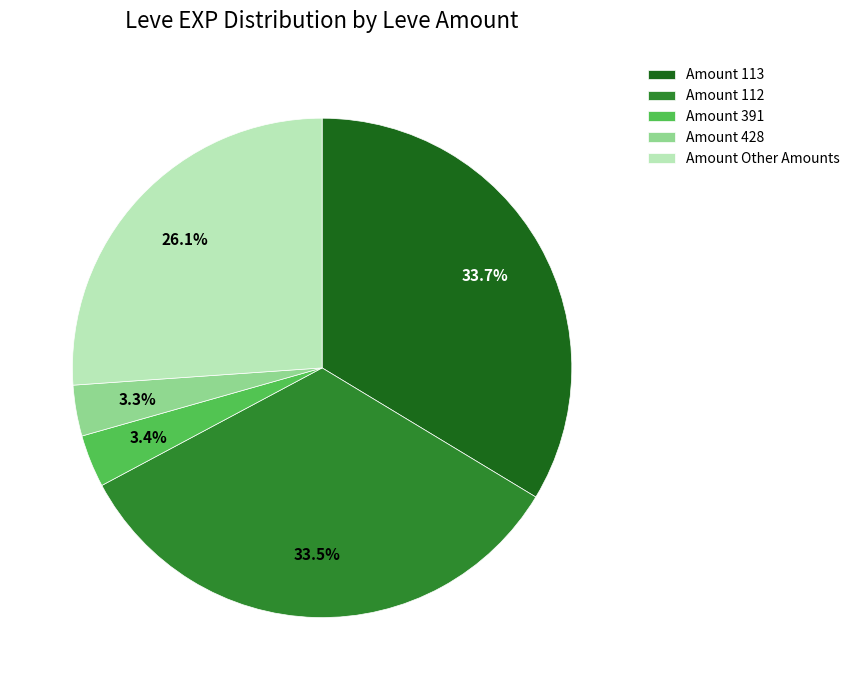

Which has a higher value, Amount 112 or Amount 391?

Amount 112